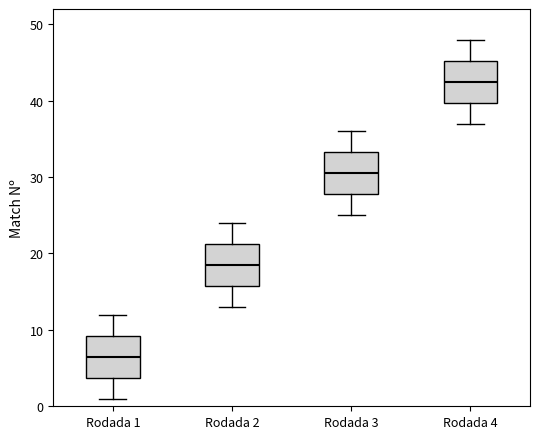

Which box has the lowest median line?

Rodada 1